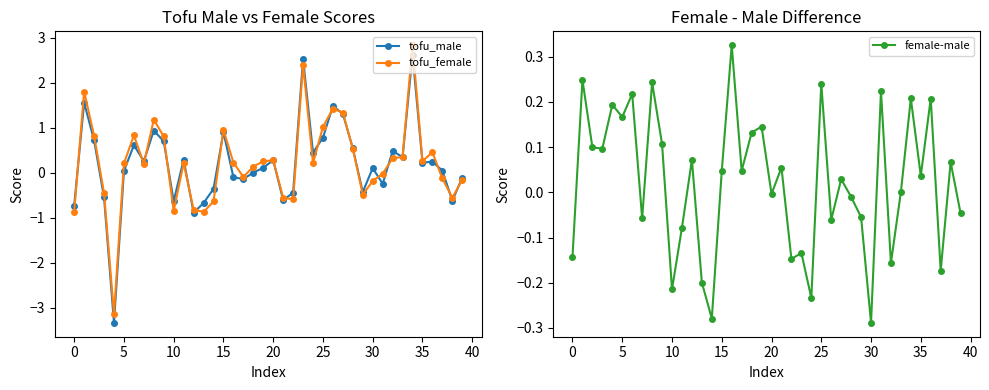

What is the value of the tofu_male point at the 10th from the left?

0.7